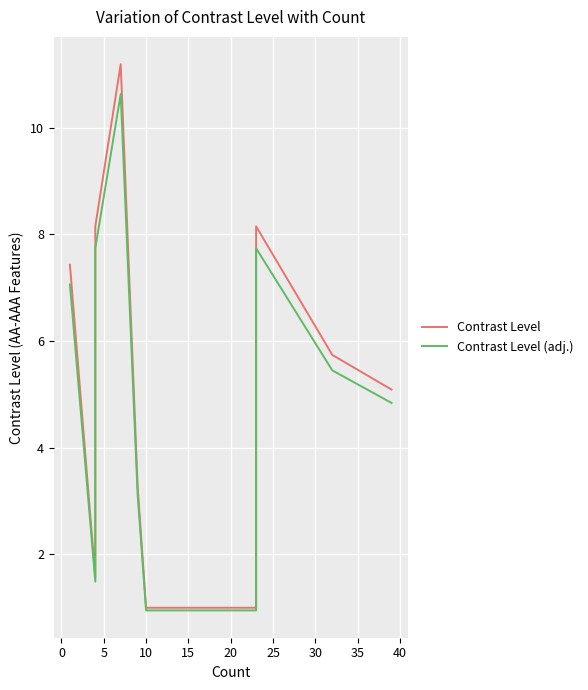

How many categories are shown in the chart?

11